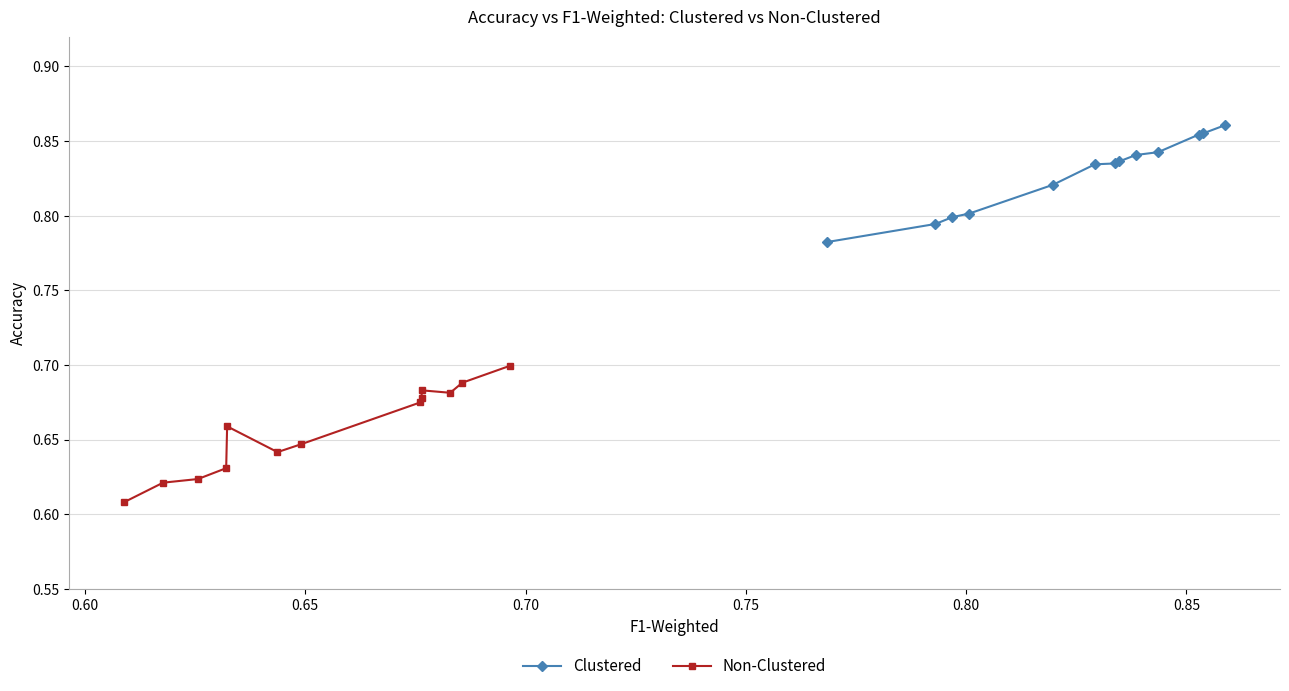

Count the Clustered values in the range 0 to 1.

13